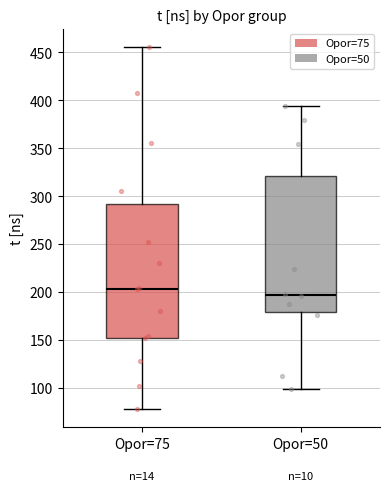

Where is the upper edge of the box for Opor=50 on the y-axis? The values are not printed on the chart, so give them approximately, as read against the axis.

320